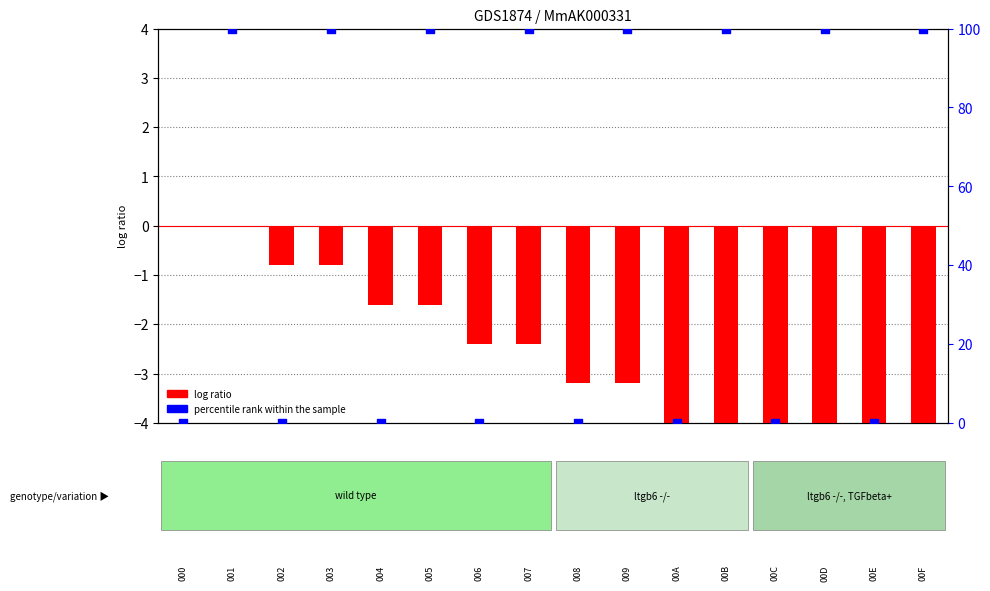

At how many categories does at least one series exceed 51?

8